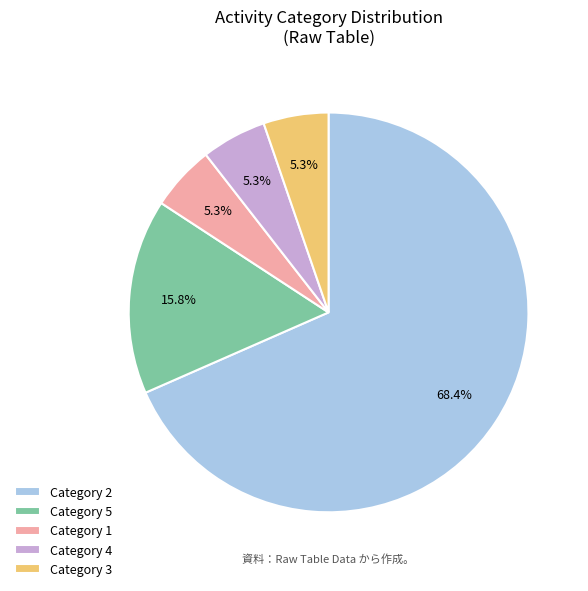

Which category has the biggest portion of the pie?

Category 2